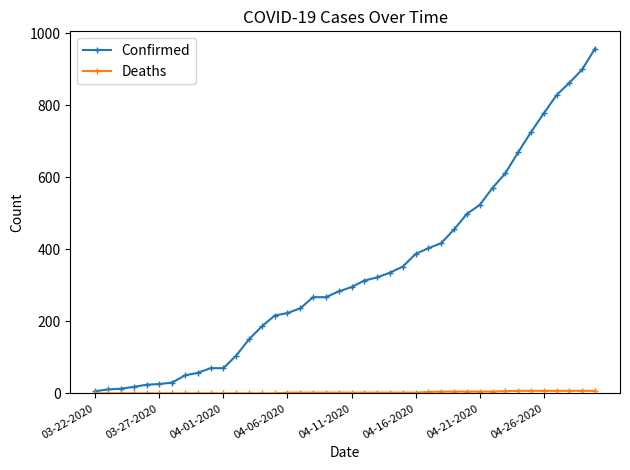

What is the highest value of the Confirmed series?

957